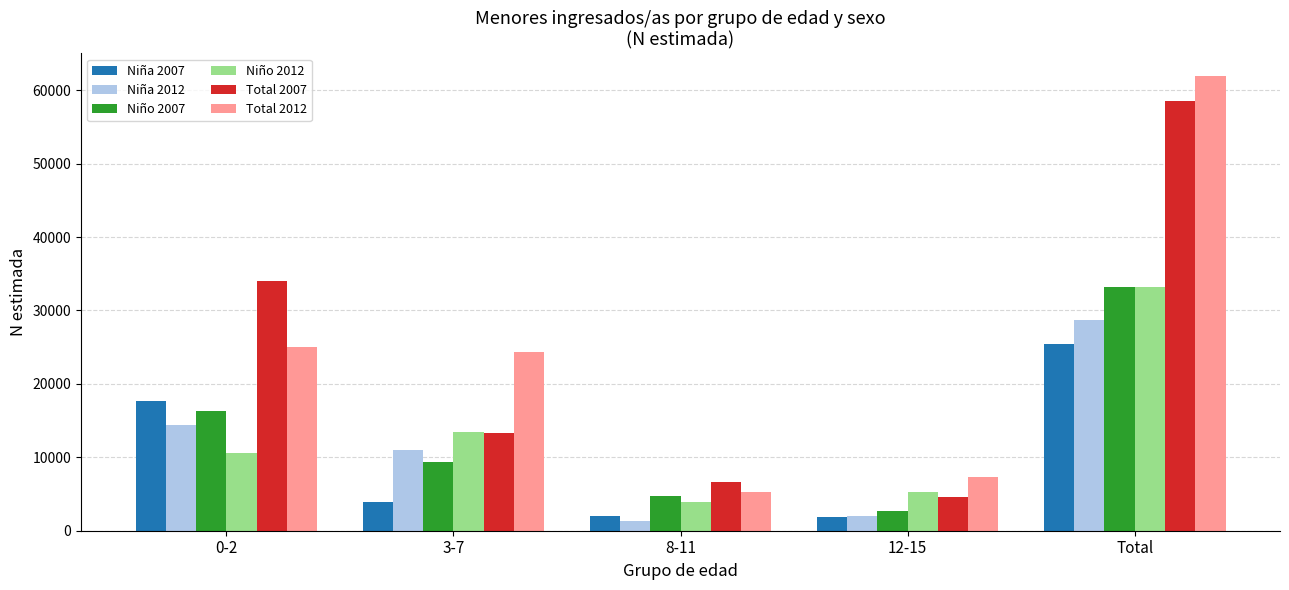

What position from the right is 3-7?

4